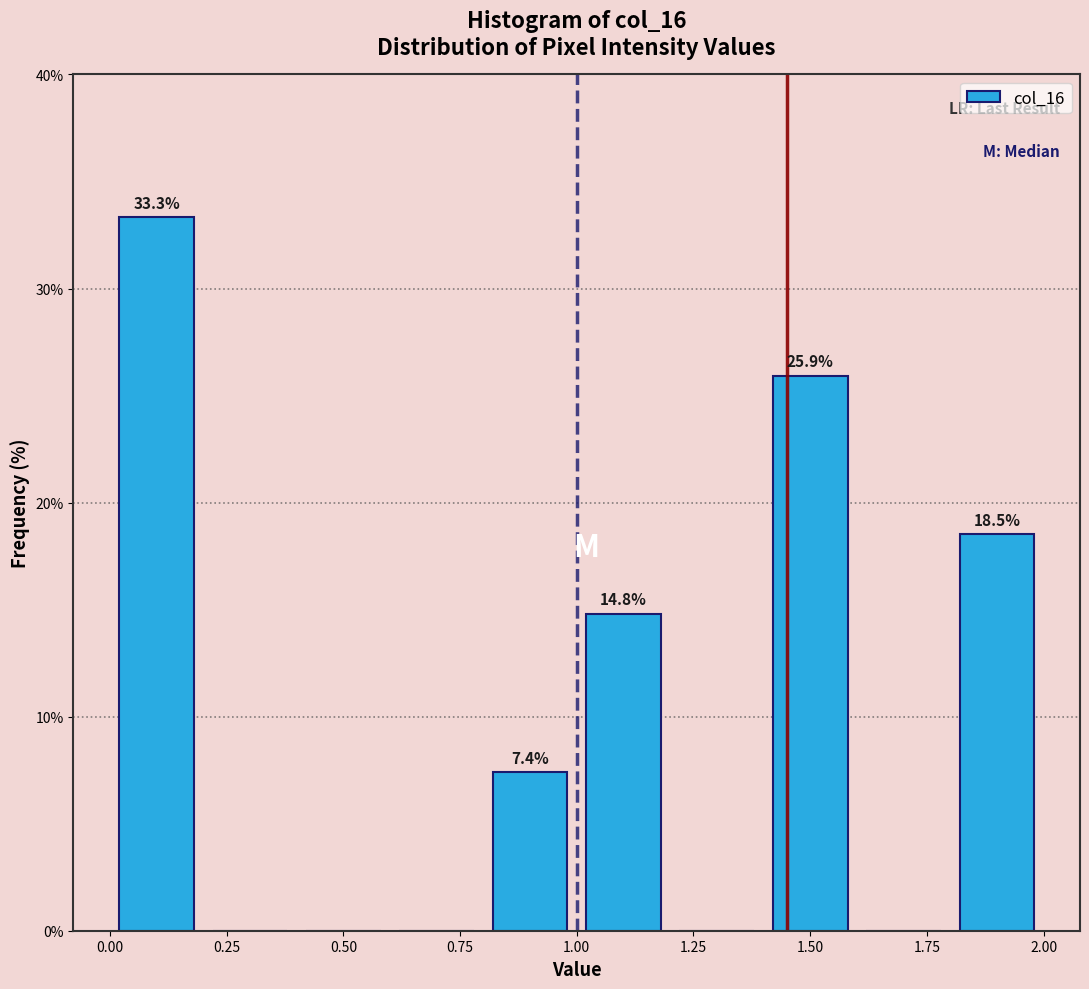

Over which range of the x-axis is the bar tallest?

0.0 to 0.2